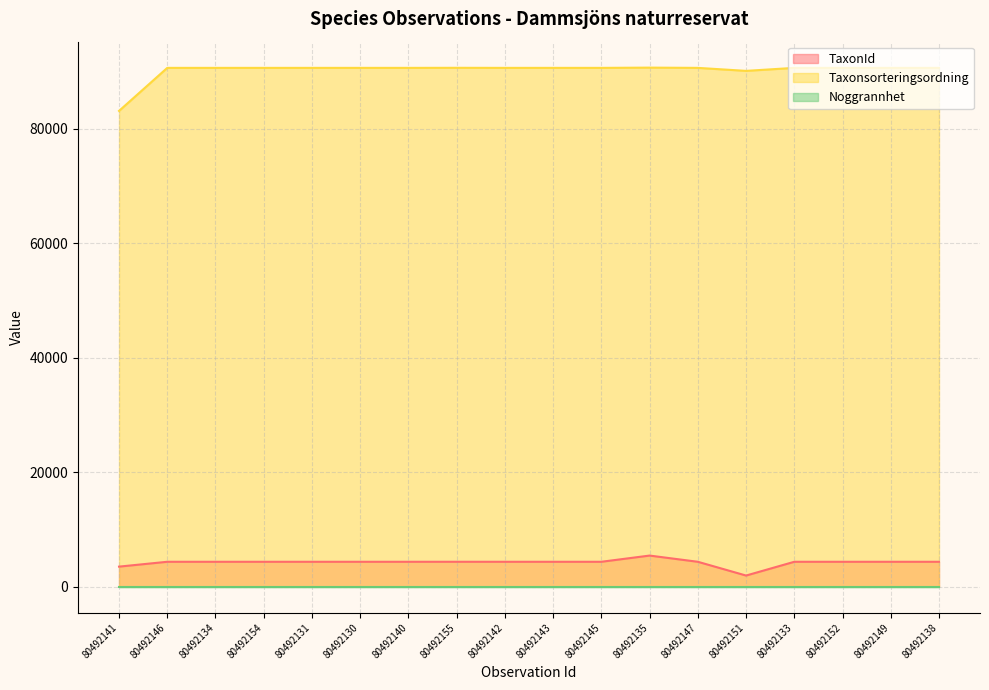

What is the difference between the second highest and second lowest values in the Taxonsorteringsordning series?

535